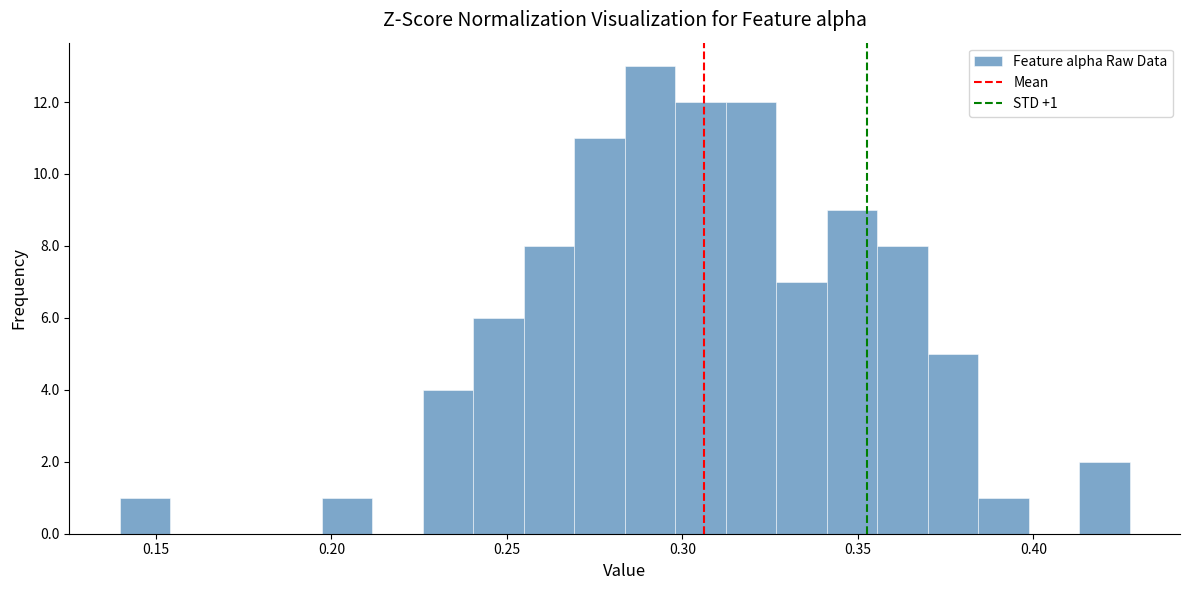

Around what value on the x-axis is the tallest bar? Give the approximate position of its centre, as read against the axis.

0.290